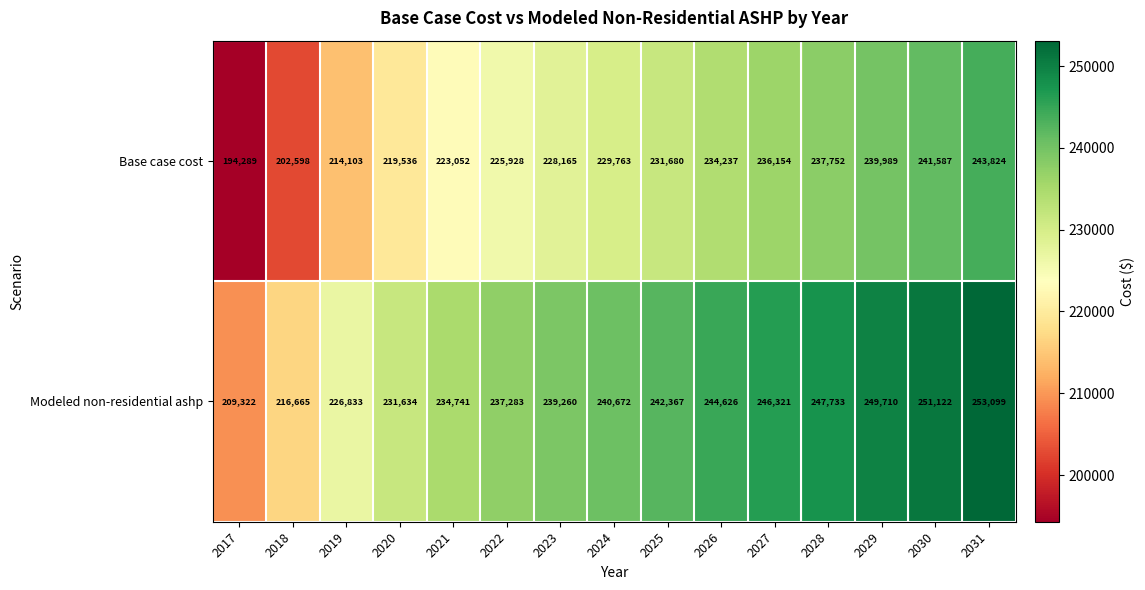

The value of Modeled non-residential ashp at 2018 is 108972. True or false?

False